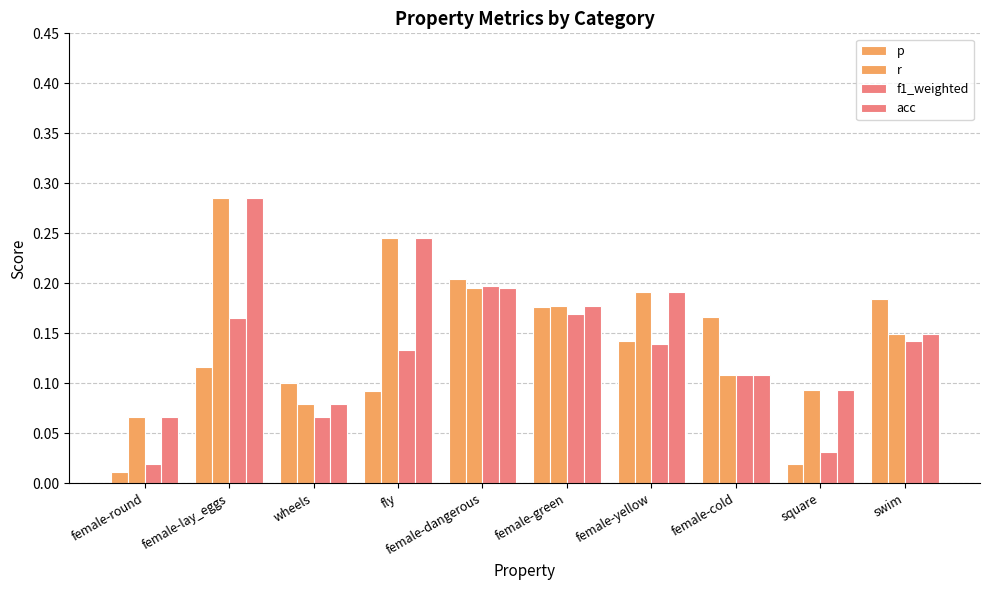

Reading left to right, list all the values displayed in this chart.

p: female-round=0.0	female-lay_eggs=0.1	wheels=0.1	fly=0.1	female-dangerous=0.2	female-green=0.2	female-yellow=0.1	female-cold=0.2	square=0.0	swim=0.2
r: female-round=0.1	female-lay_eggs=0.3	wheels=0.1	fly=0.2	female-dangerous=0.2	female-green=0.2	female-yellow=0.2	female-cold=0.1	square=0.1	swim=0.1
f1_weighted: female-round=0.0	female-lay_eggs=0.2	wheels=0.1	fly=0.1	female-dangerous=0.2	female-green=0.2	female-yellow=0.1	female-cold=0.1	square=0.0	swim=0.1
acc: female-round=0.1	female-lay_eggs=0.3	wheels=0.1	fly=0.2	female-dangerous=0.2	female-green=0.2	female-yellow=0.2	female-cold=0.1	square=0.1	swim=0.1